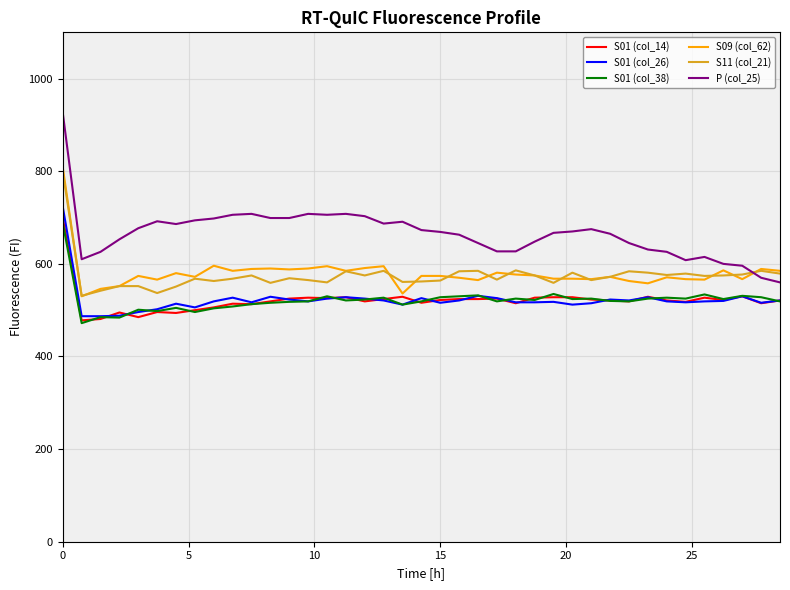

What is the minimum value for P (col_25)?

560